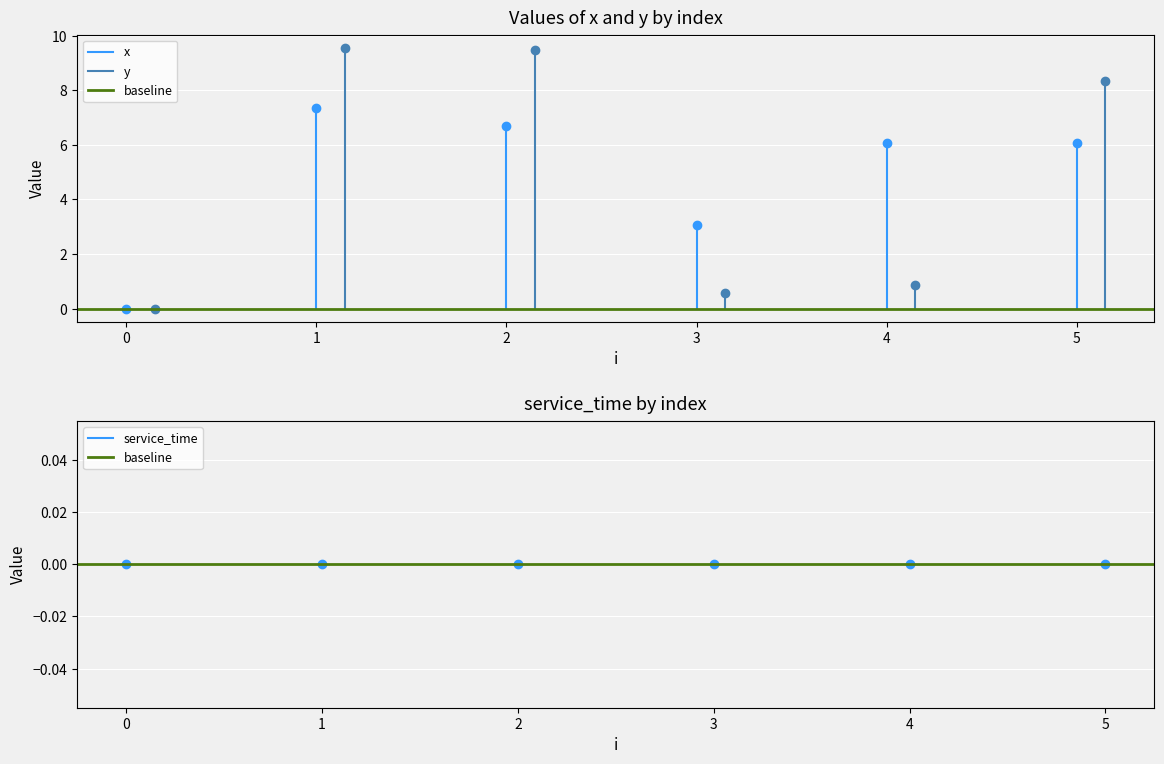

At how many categories does at least one series exceed 5?

4